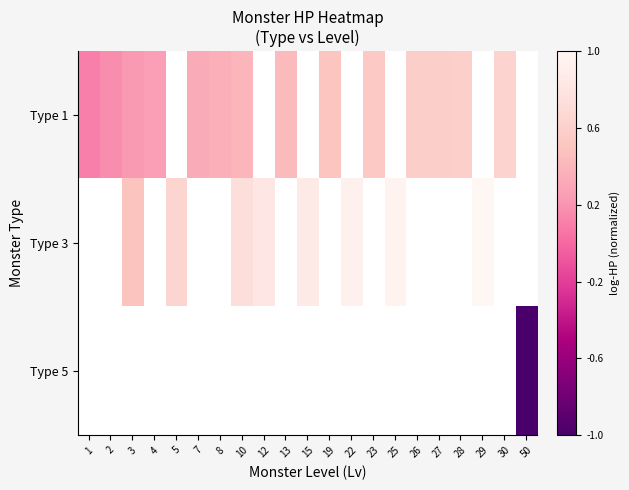

The Type 1 series shows 0.2 at 19. True or false?

False